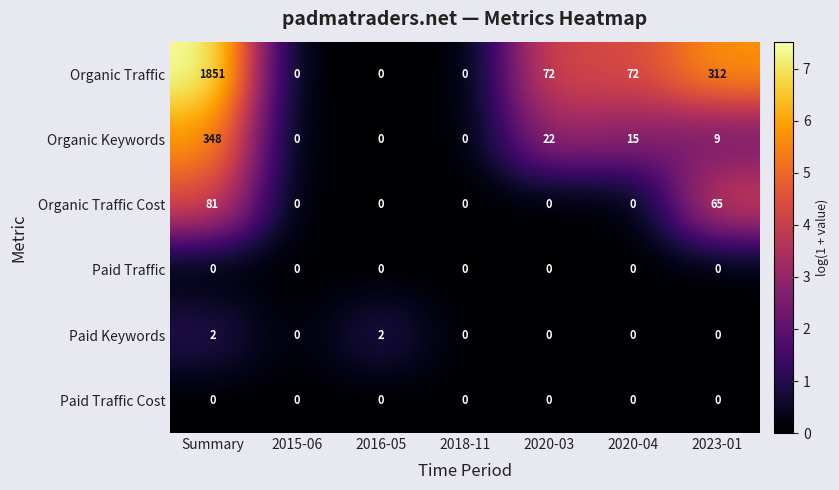

At how many categories does at least one series exceed 4?

4